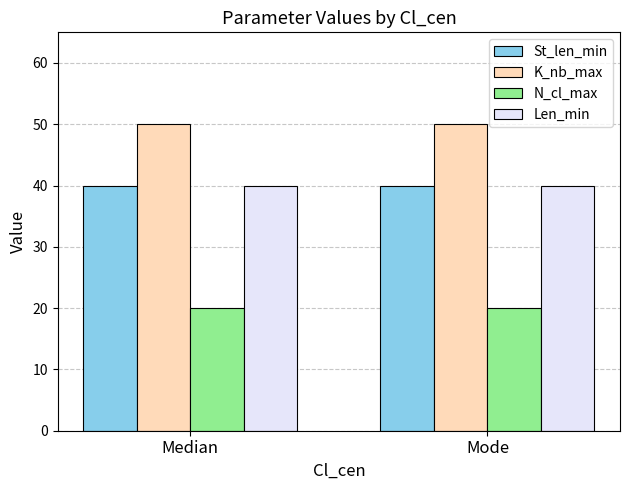

What position from the left is Mode?

2